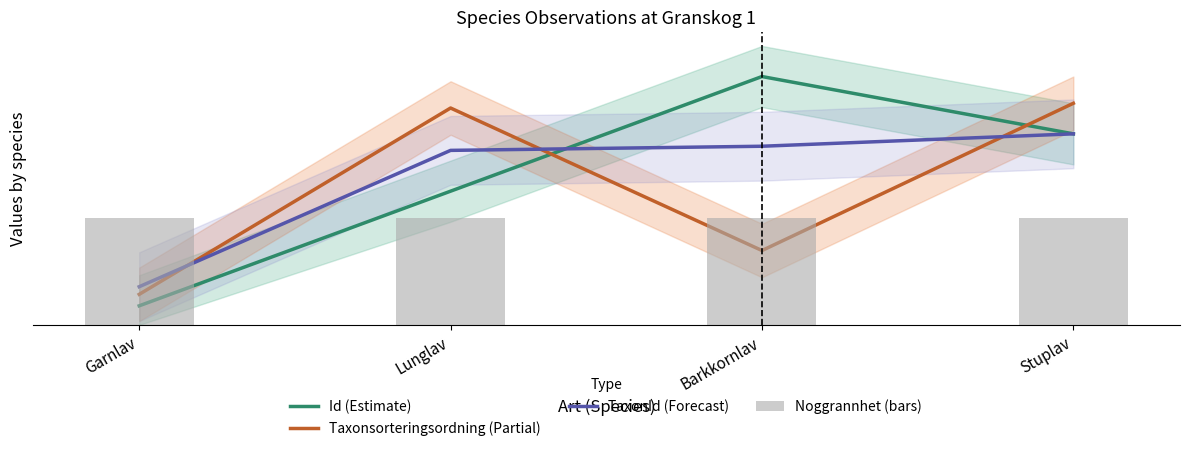

What are all the series names shown in the legend?

Id (Estimate), Taxonsorteringsordning (Partial), TaxonId (Forecast), Noggrannhet (bars)